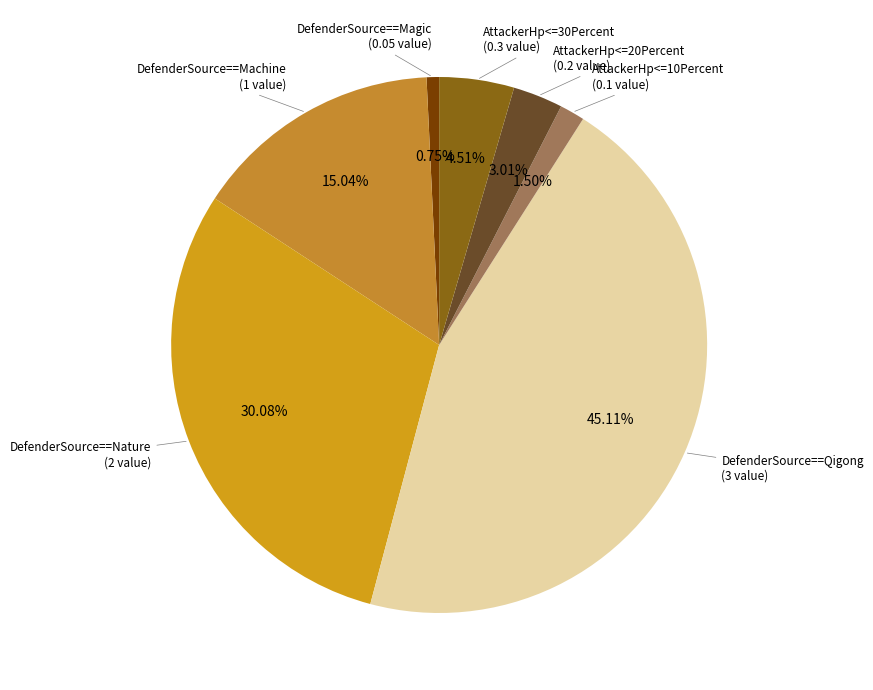

How many segments does this pie chart have?

7